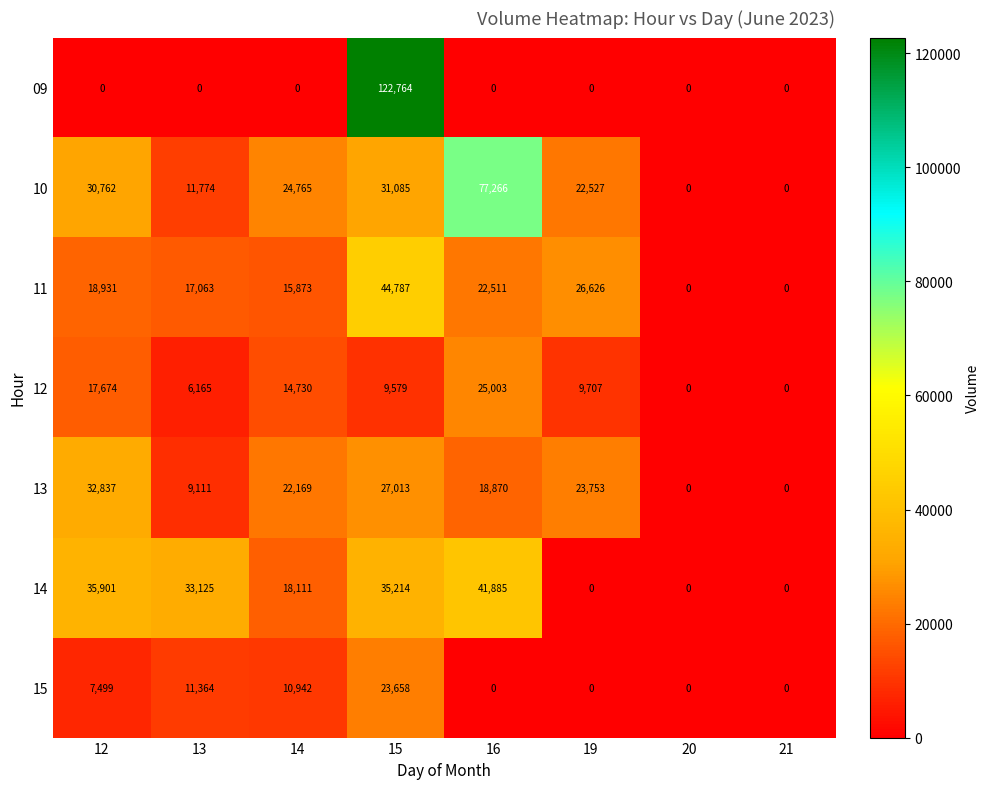

How many categories are shown in the chart?

8